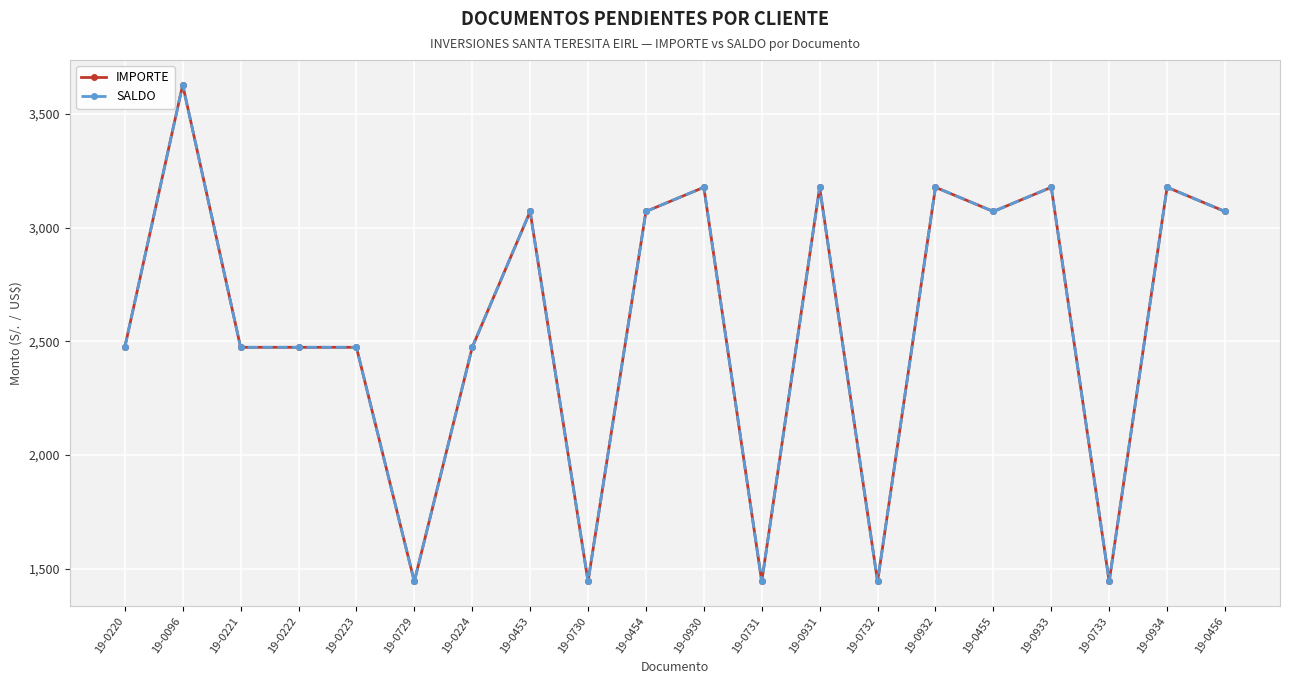

Reading left to right, what are all the values shown in this chart?

IMPORTE: 2474.0	3628.3	2474.0	2474.0	2474.0	1444.3	2474.0	3071.4	1444.3	3071.4	3177.7	1444.3	3177.7	1444.3	3177.7	3071.4	3177.7	1444.3	3177.7	3071.4
SALDO: 2474.0	3628.3	2474.0	2474.0	2474.0	1444.3	2474.0	3071.4	1444.3	3071.4	3177.7	1444.3	3177.7	1444.3	3177.7	3071.4	3177.7	1444.3	3177.7	3071.4